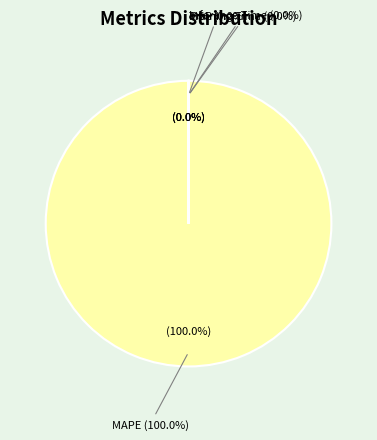

Which slice represents more than half of the pie?

MAPE